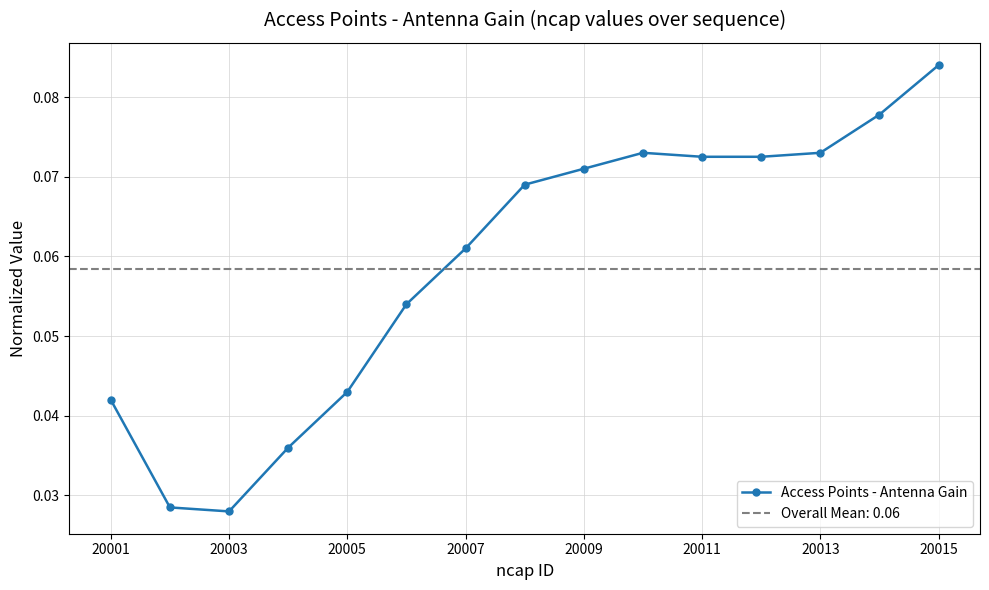

True or false: Access Points - Antenna Gain has more than 2 points higher than both neighbors.

False